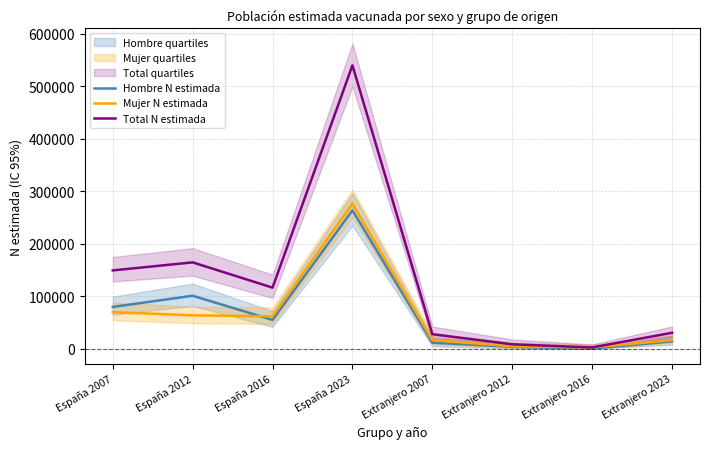

Reading left to right, what are all the values shown in this chart?

Hombre N estimada: España 2007=79487	España 2012=100753	España 2016=54747	España 2023=263375	Extranjero 2007=11313	Extranjero 2012=3635	Extranjero 2016=0	Extranjero 2023=13903
Mujer N estimada: España 2007=69524	España 2012=63578	España 2016=61482	España 2023=276141	Extranjero 2007=16298	Extranjero 2012=4677	Extranjero 2016=2303	Extranjero 2023=16367
Total N estimada: España 2007=149011	España 2012=164332	España 2016=116229	España 2023=539516	Extranjero 2007=27611	Extranjero 2012=8312	Extranjero 2016=2303	Extranjero 2023=30270